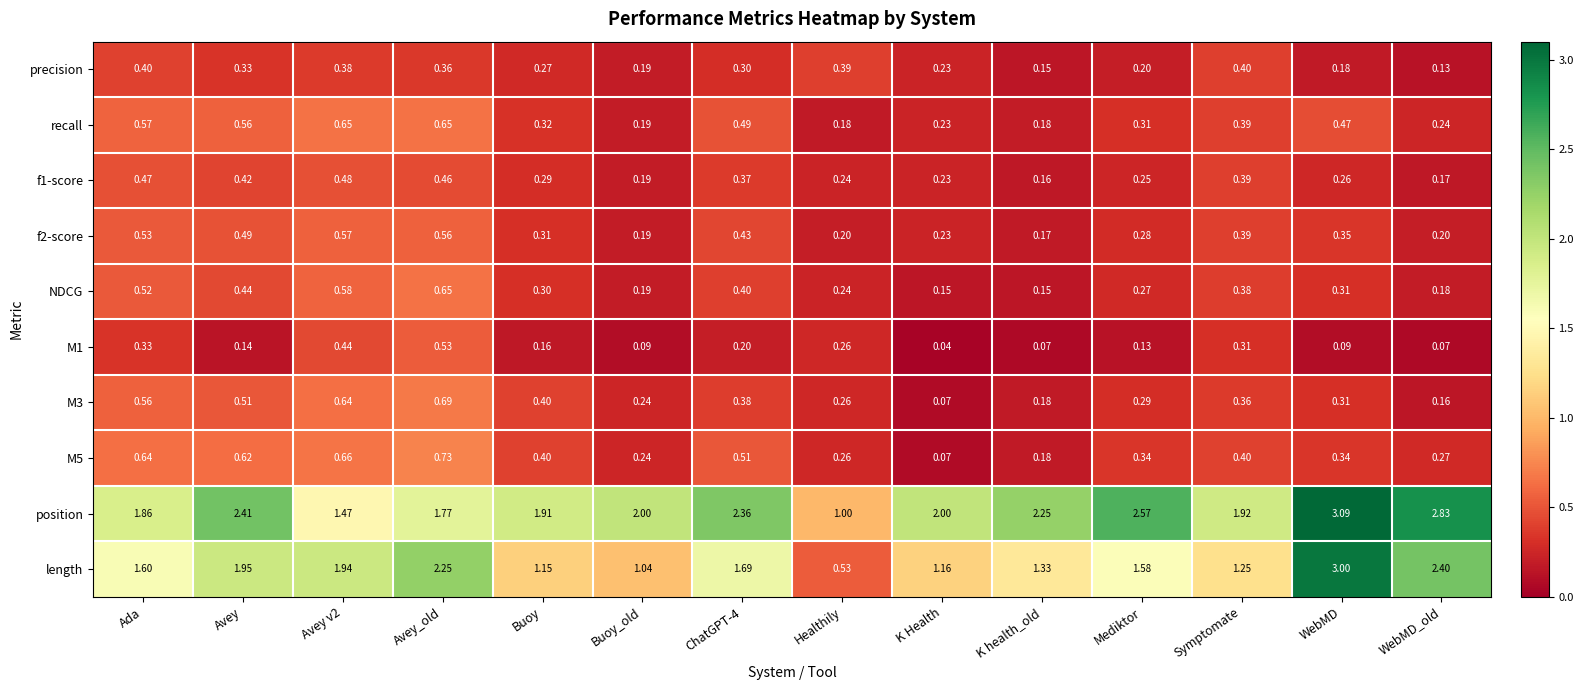

Between Buoy and WebMD, which series saw the biggest shift?

length